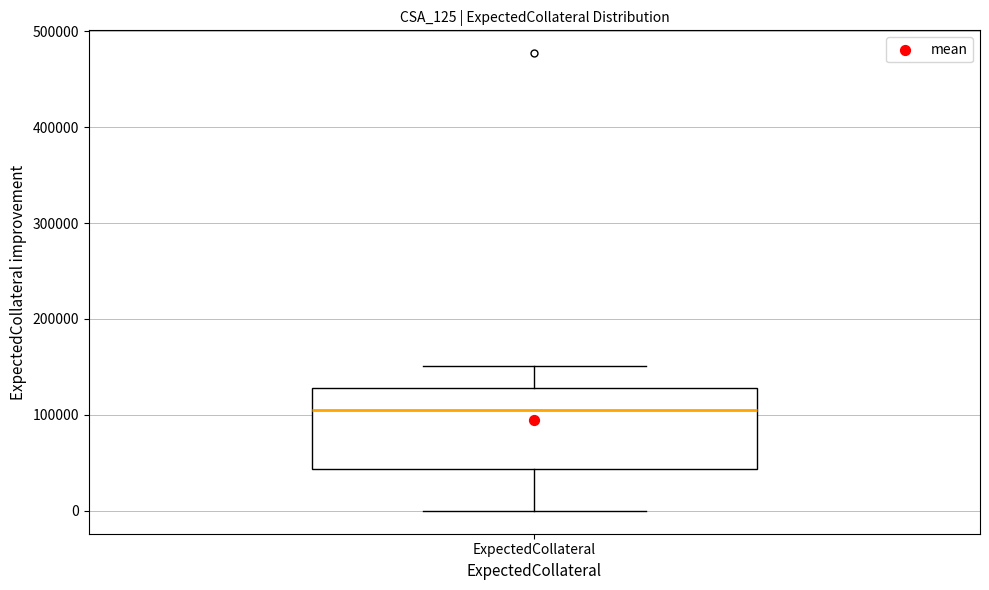

Read this box plot against the y-axis: the position of the median line, the range covered by the box, and the ends of both whiskers. The values are not printed on the chart, so give them approximately, as read against the axis.

median 110000, box 40000 to 130000, whiskers 0 to 150000